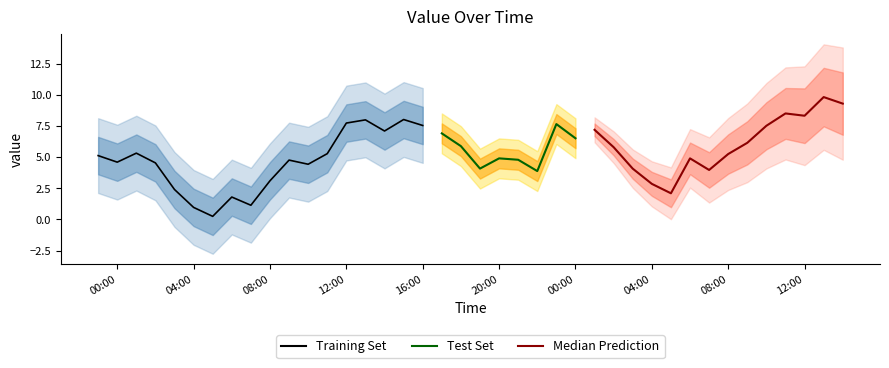

What is the change in value from 2 to 4?

-2.9